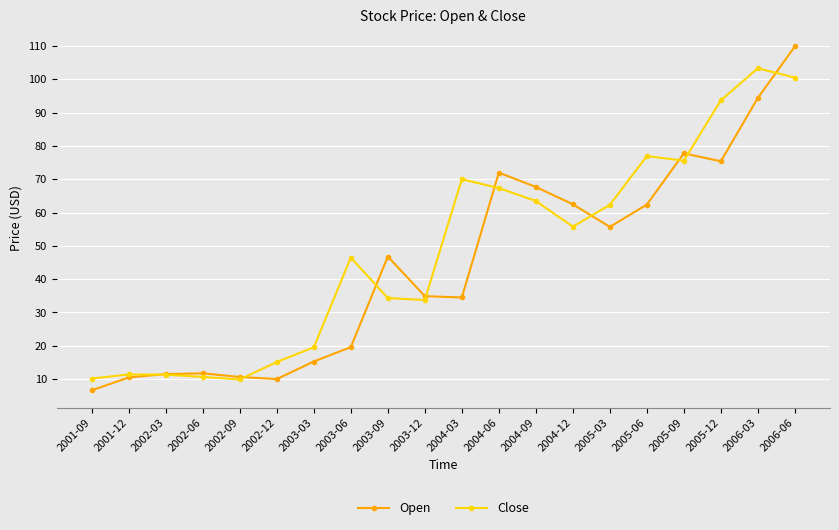

What is the value of the Close point at the 2nd from the left?

11.4